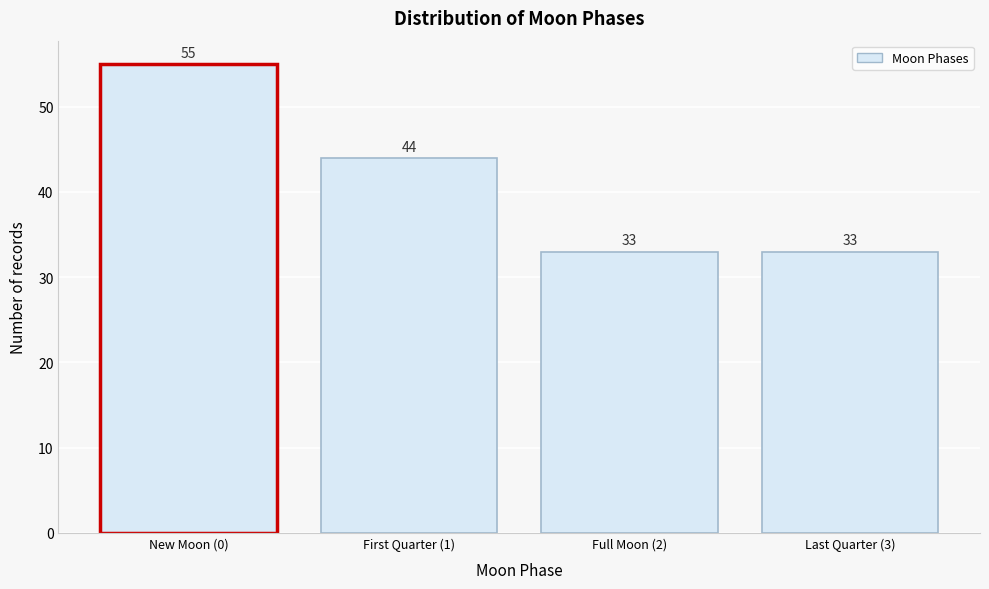

Reading left to right, what are all the values shown in this chart?

New Moon (0)=55	First Quarter (1)=44	Full Moon (2)=33	Last Quarter (3)=33